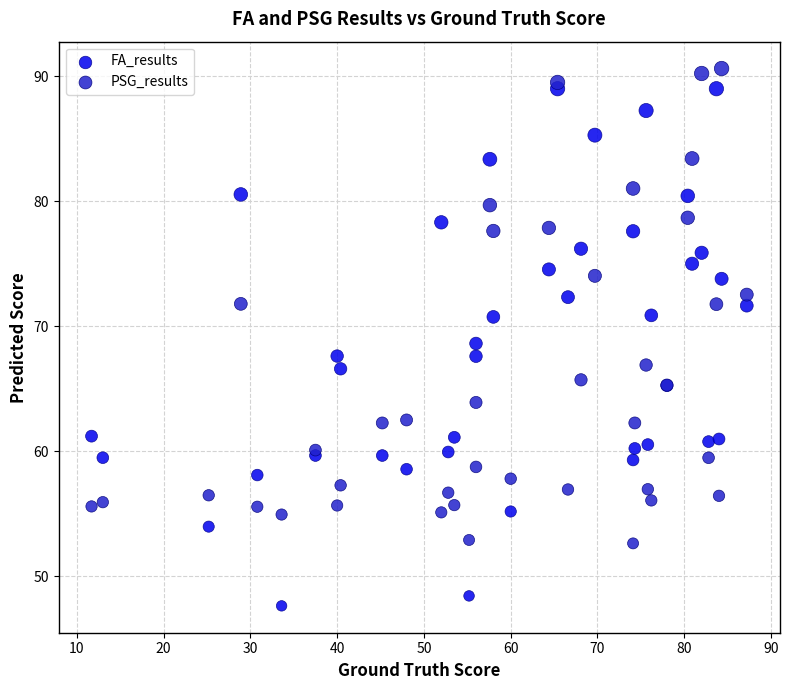

Which series has the widest spread of Y values?

FA_results